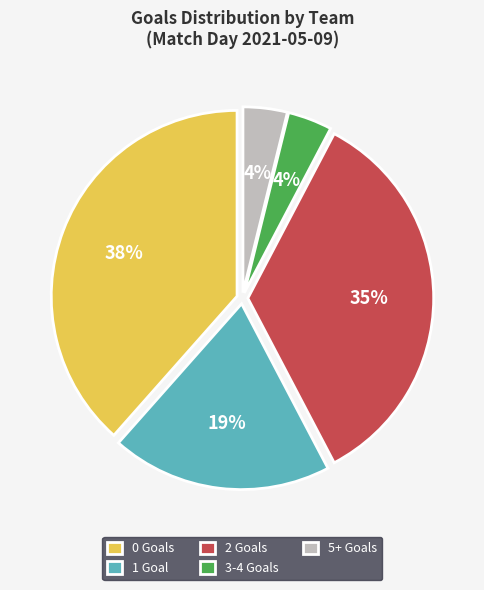

Which category has the biggest portion of the pie?

0 Goals